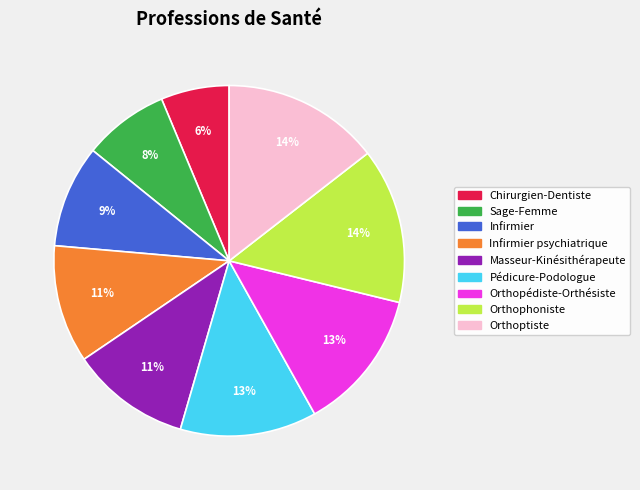

Is there a majority slice in this chart?

No